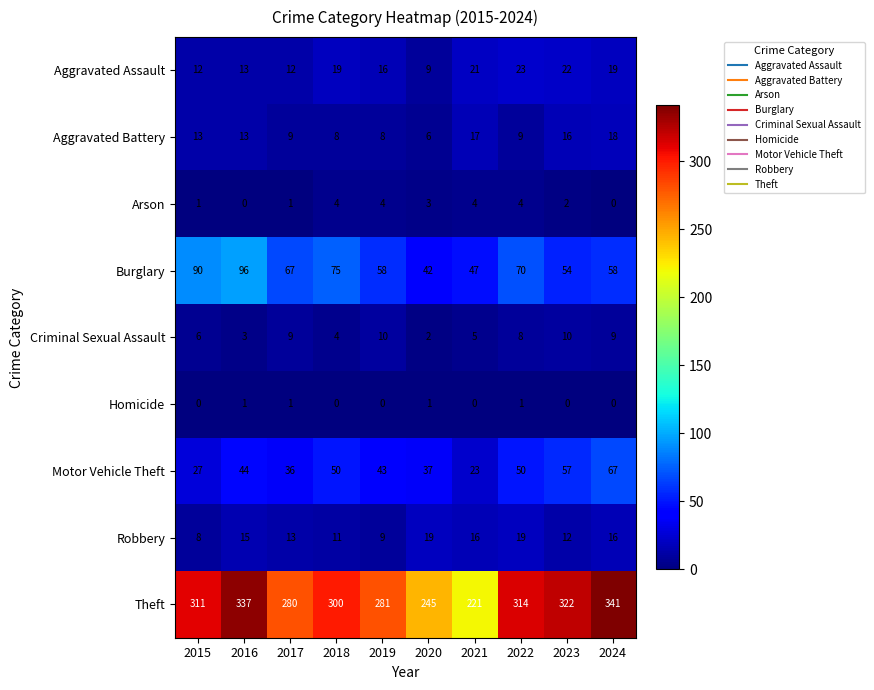

Between 2016 and 2021, which series saw the biggest shift?

Theft